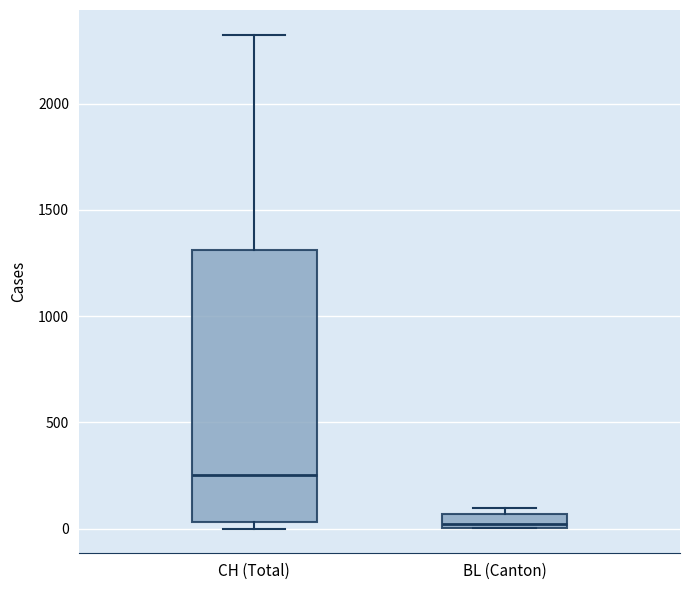

Where is the lower edge of the box for CH (Total) on the y-axis? The values are not printed on the chart, so give them approximately, as read against the axis.

50